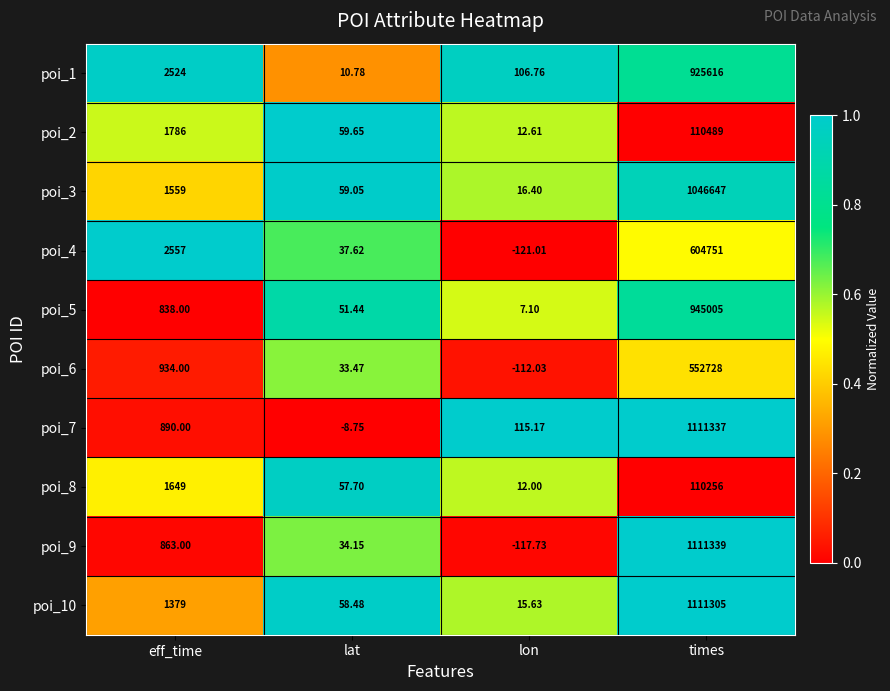

How many series are shown in this chart?

10